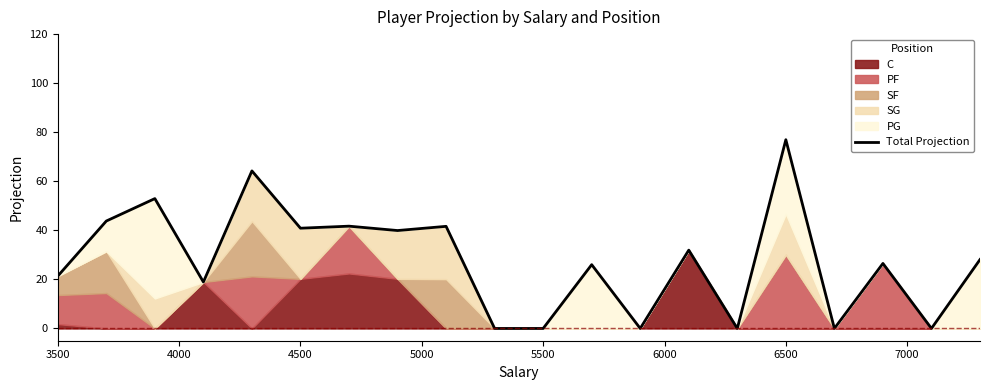

How many positive values are there?

14